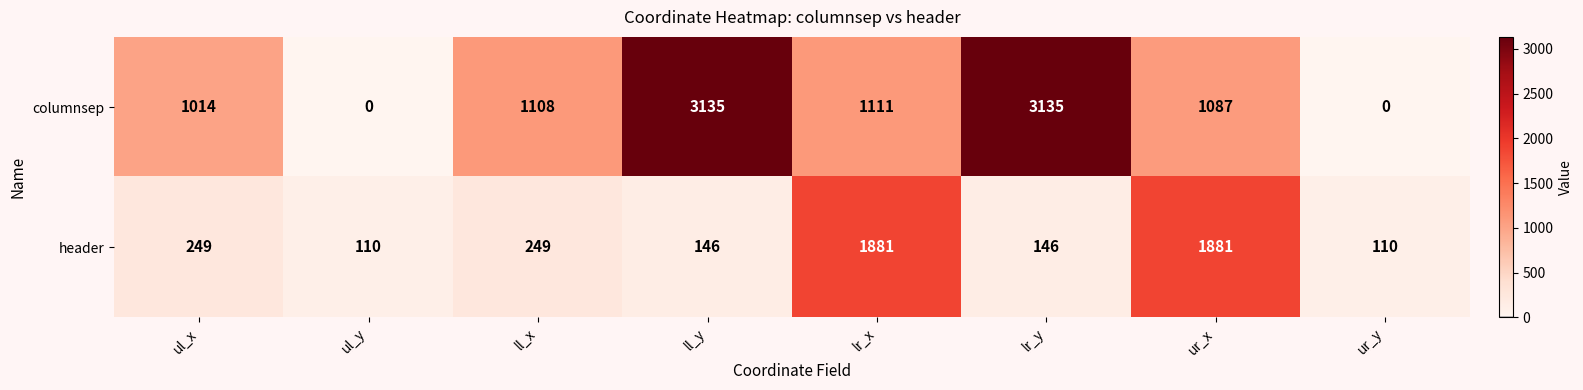

At how many categories does at least one series exceed 2913?

2